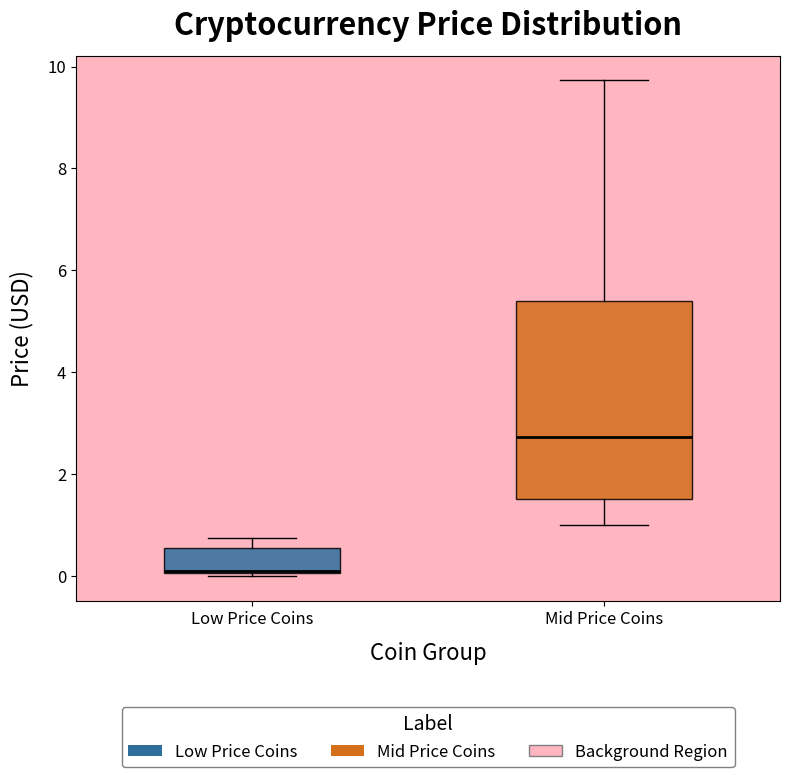

Reading left to right, read every box against the y-axis: the position of its median line, the range the box covers, and the ends of its whiskers. The values are not printed on the chart, so give them approximately, as read against the axis.

Low Price Coins: median 0.2 (drawn on the box's lower edge), box 0.0 to 0.6, whiskers 0.0 (just below the box's lower edge) to 0.8
Mid Price Coins: median 2.8, box 1.6 to 5.4, whiskers 1.0 to 9.8